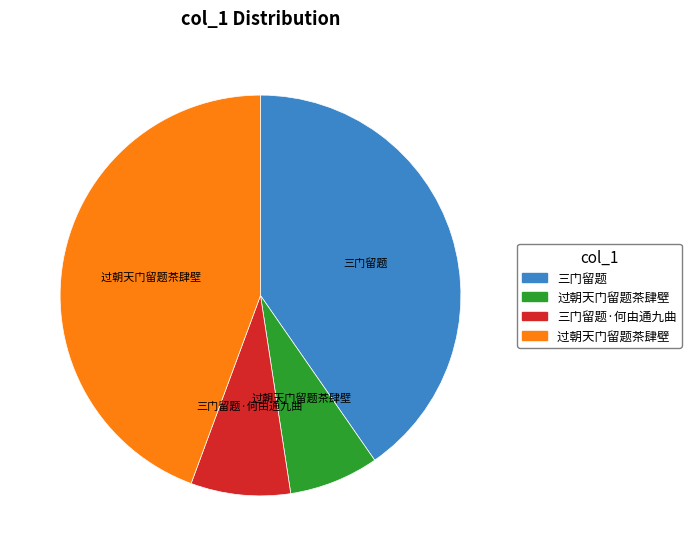

Is there any slice that represents more than half of the pie?

No